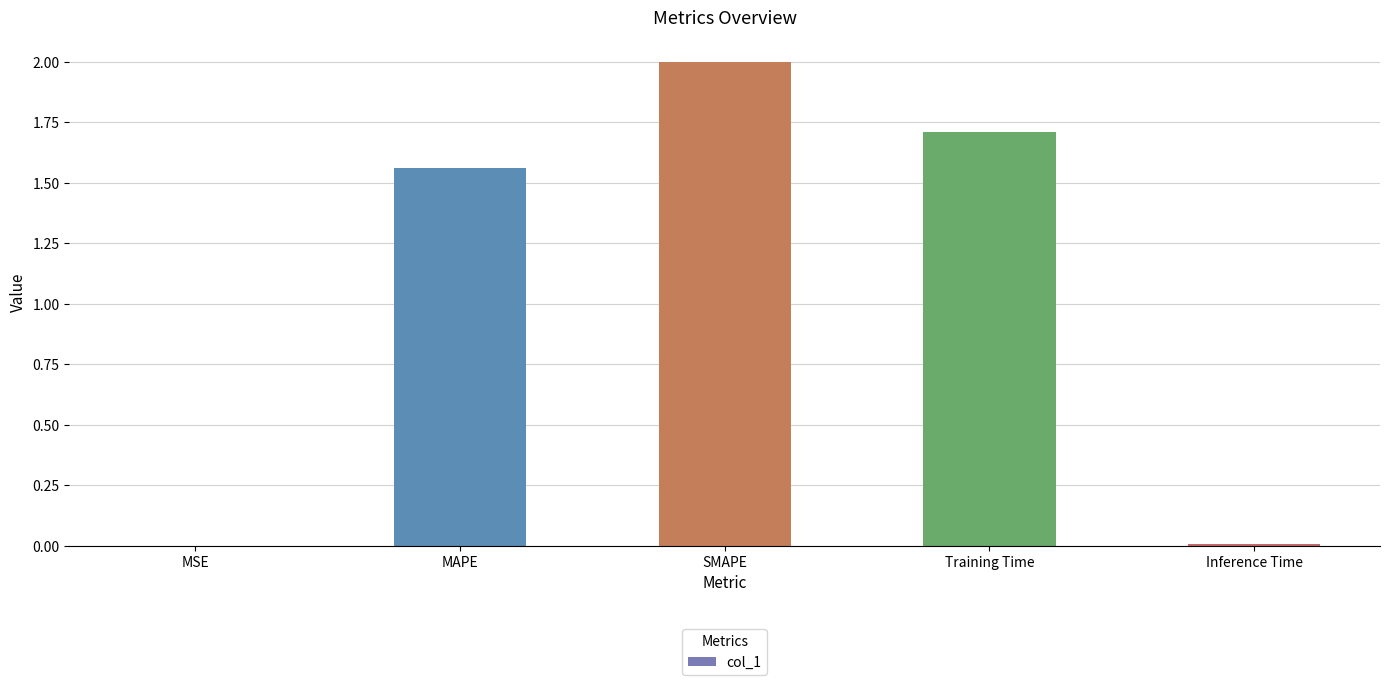

What is the sum of all values?

5.3